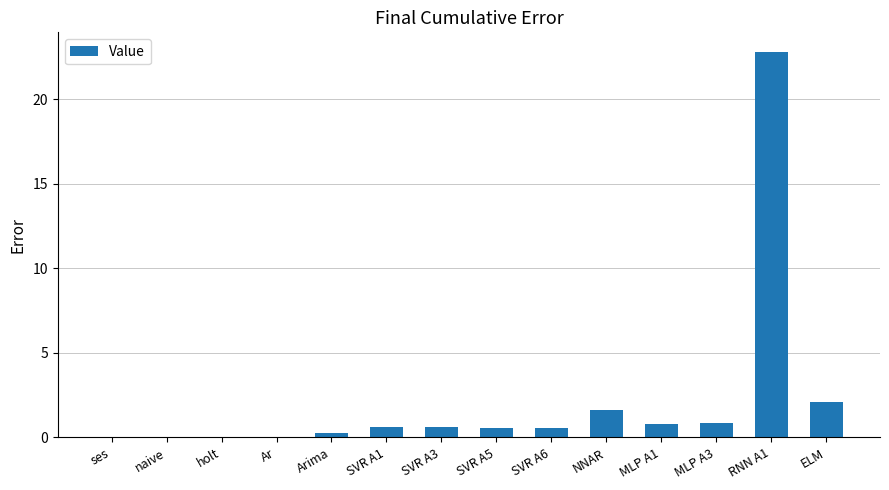

What is the average value?

2.2